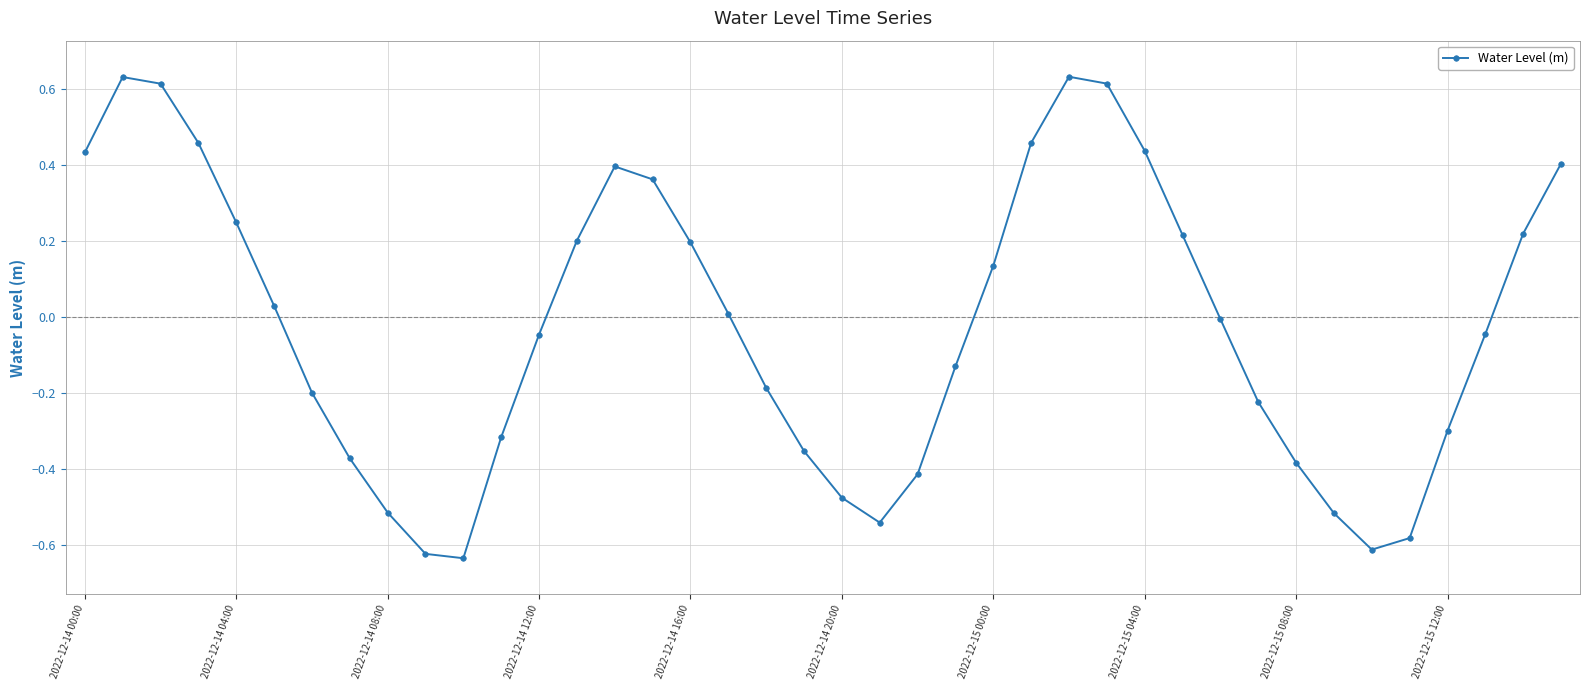

What is the sum of all values?

-0.7